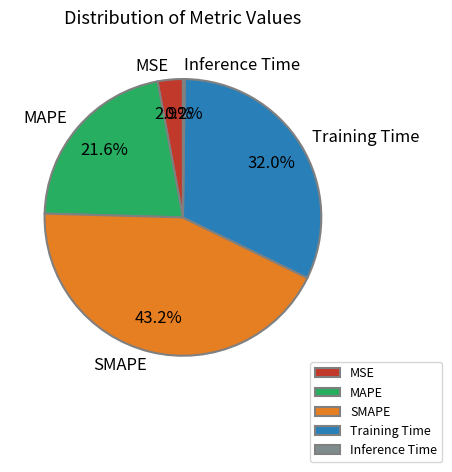

What percentage is the Training Time slice, to the nearest percent?

32%